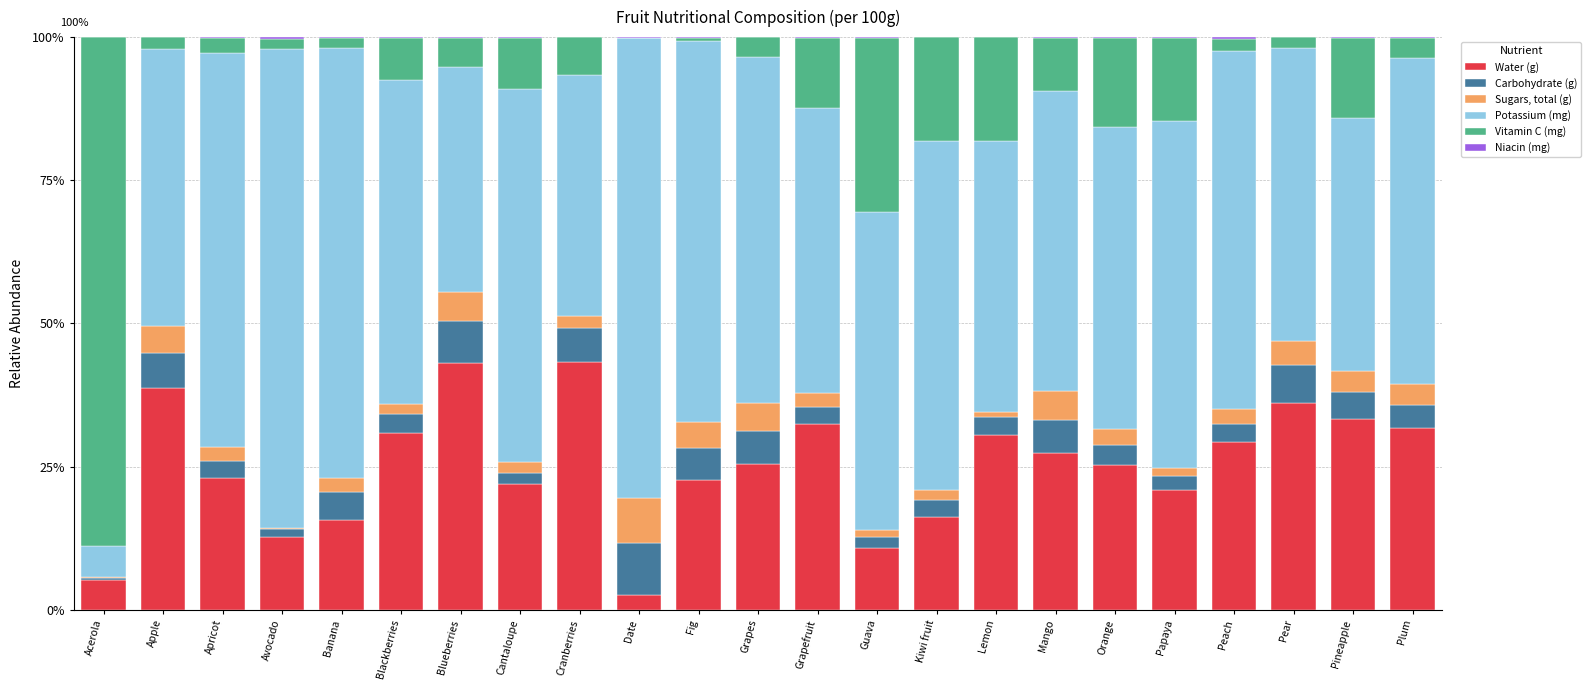

True or false: Water (g) has a value of 29.2 at Peach.

True